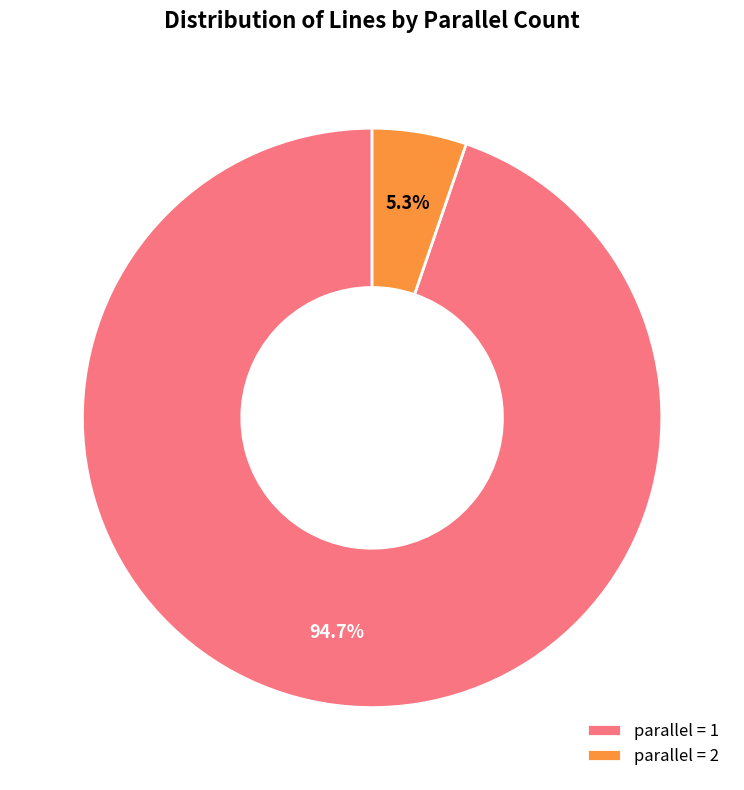

What percentage do parallel = 2 and parallel = 1 together represent?

100.0%